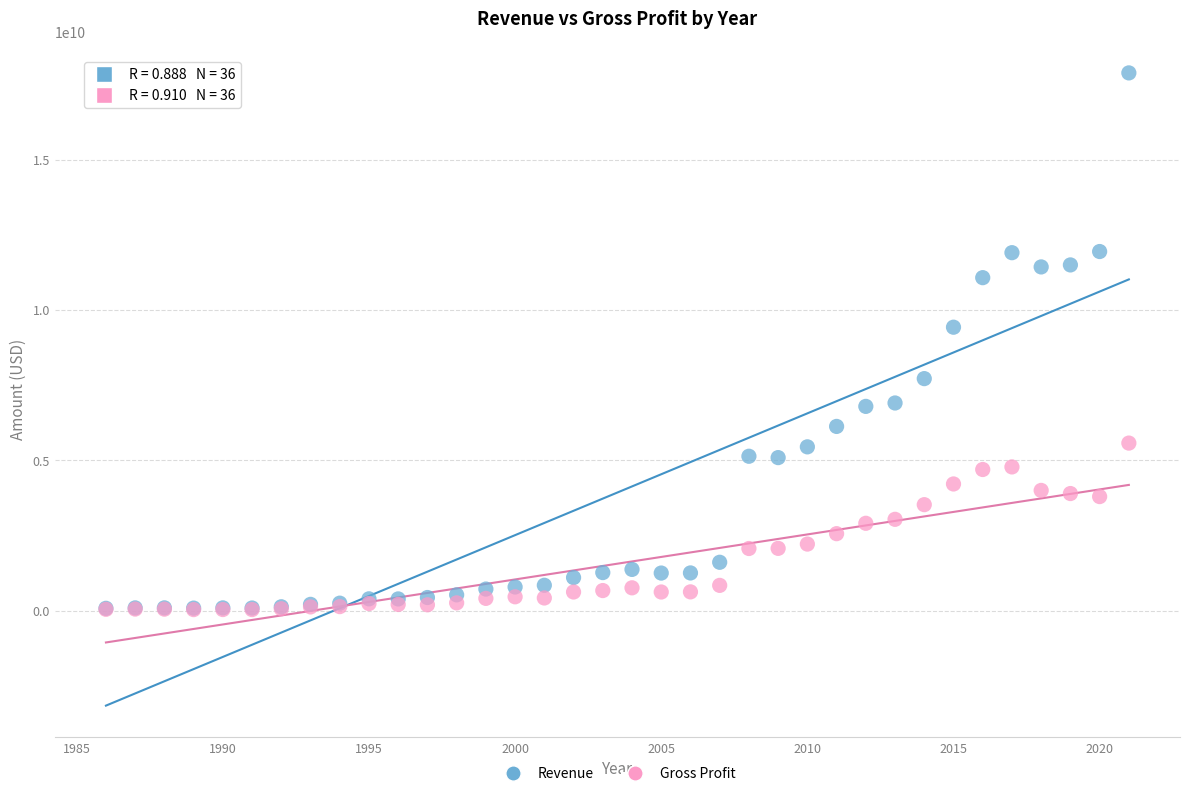

What are all the series names shown in the legend?

Revenue, Gross Profit